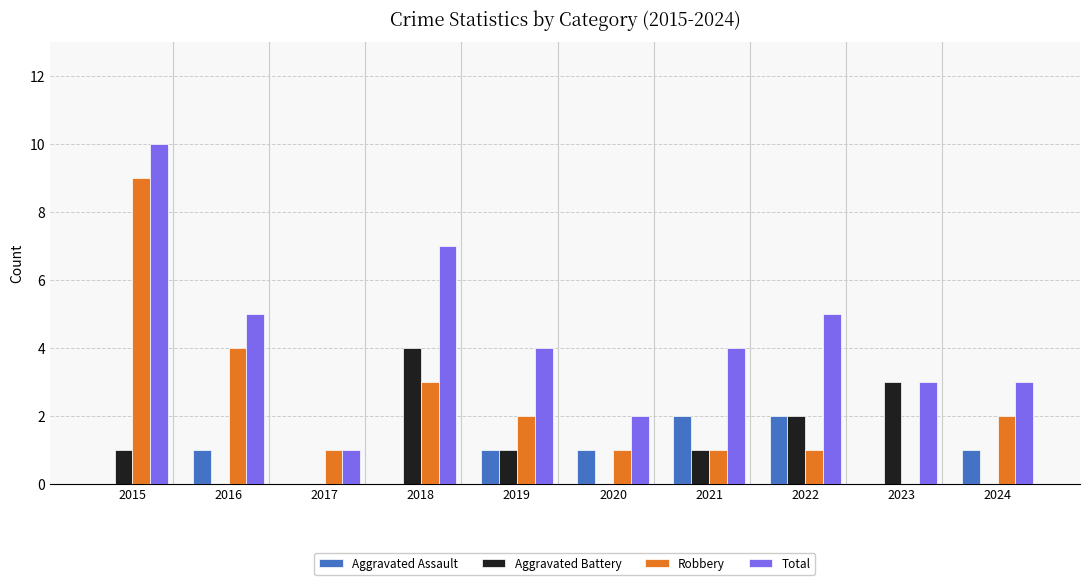

What is the maximum value shown in the chart?

10